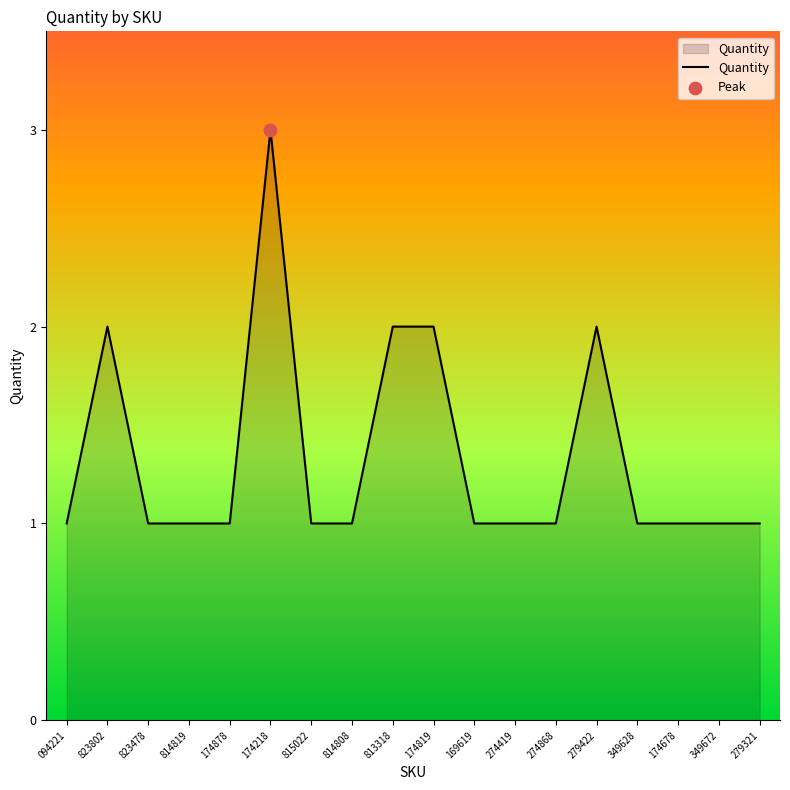

Which has a higher value, 279422 or 815022?

279422